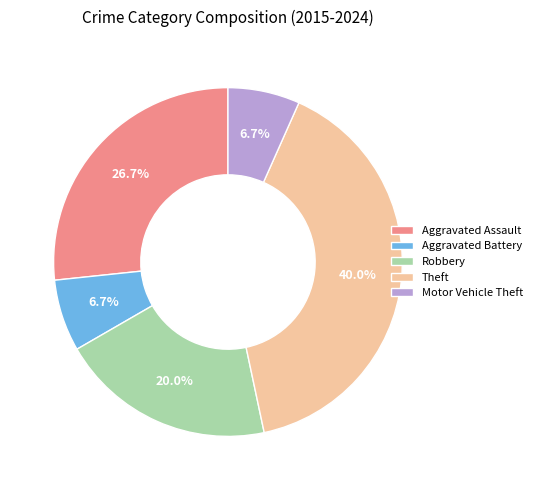

To the nearest percent, what is the difference between the largest and smallest slice percentages?

33%